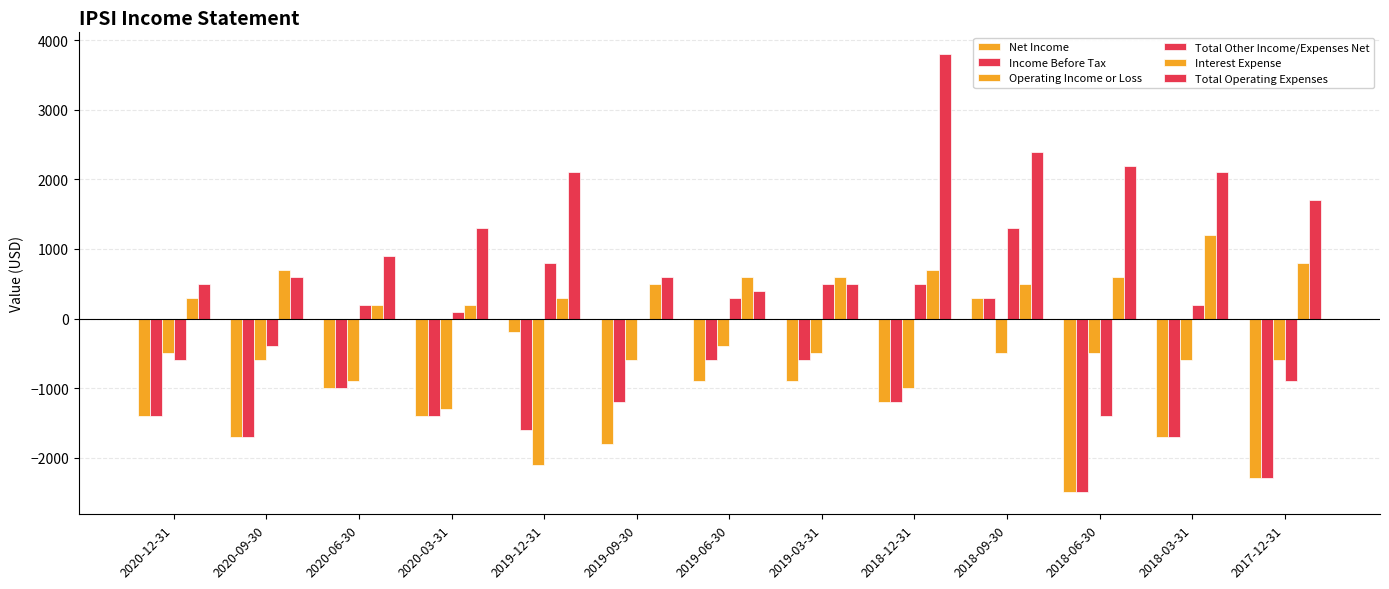

Where does the Income Before Tax series first go above -1400?

2020-06-30